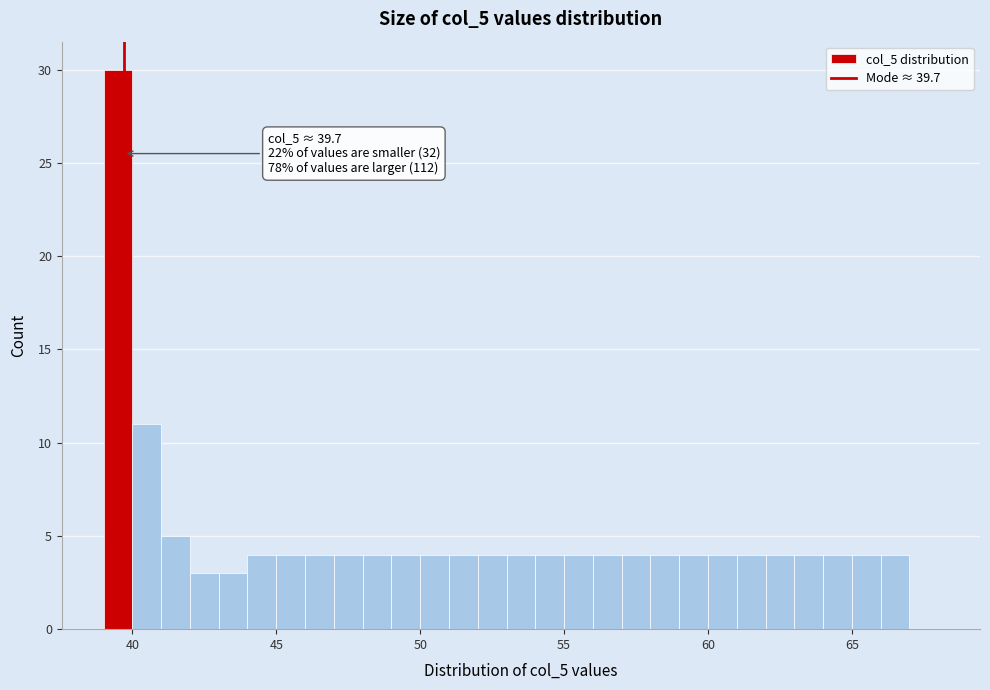

Around what value on the x-axis is the tallest bar? Give the approximate position of its centre, as read against the axis.

39.5